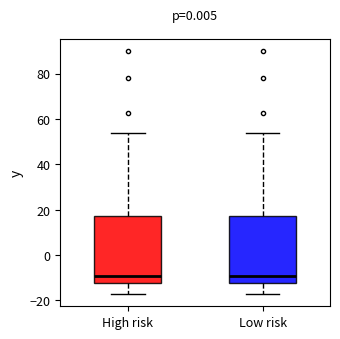

Reading left to right, transcribe this box plot: for each box, give where its median line is, the range the box spans, and where its two whiskers end, as read against the y-axis. The values are not printed on the chart, so give them approximately, as read against the axis.

High risk: median -10, box -12 to 18, whiskers -18 to 54
Low risk: median -10, box -12 to 18, whiskers -18 to 54